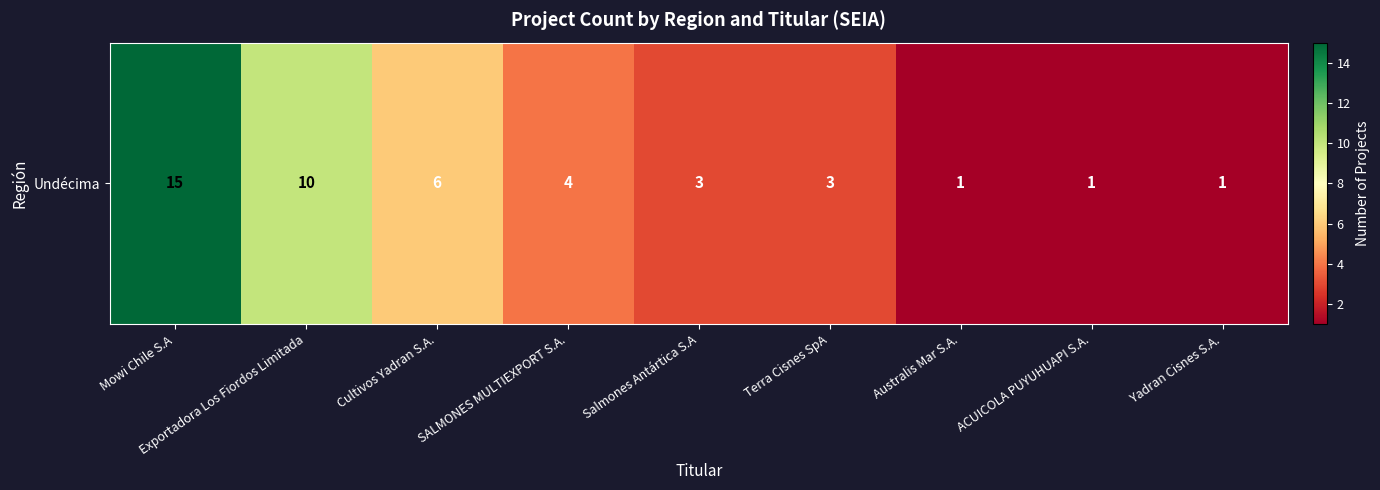

Which label corresponds to the smallest value in the chart?

Australis Mar S.A.